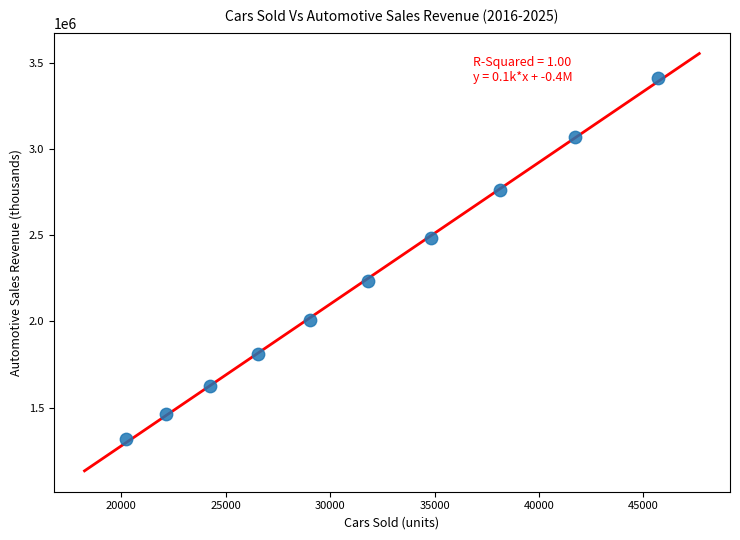

What is the average Y value?

2218341.0